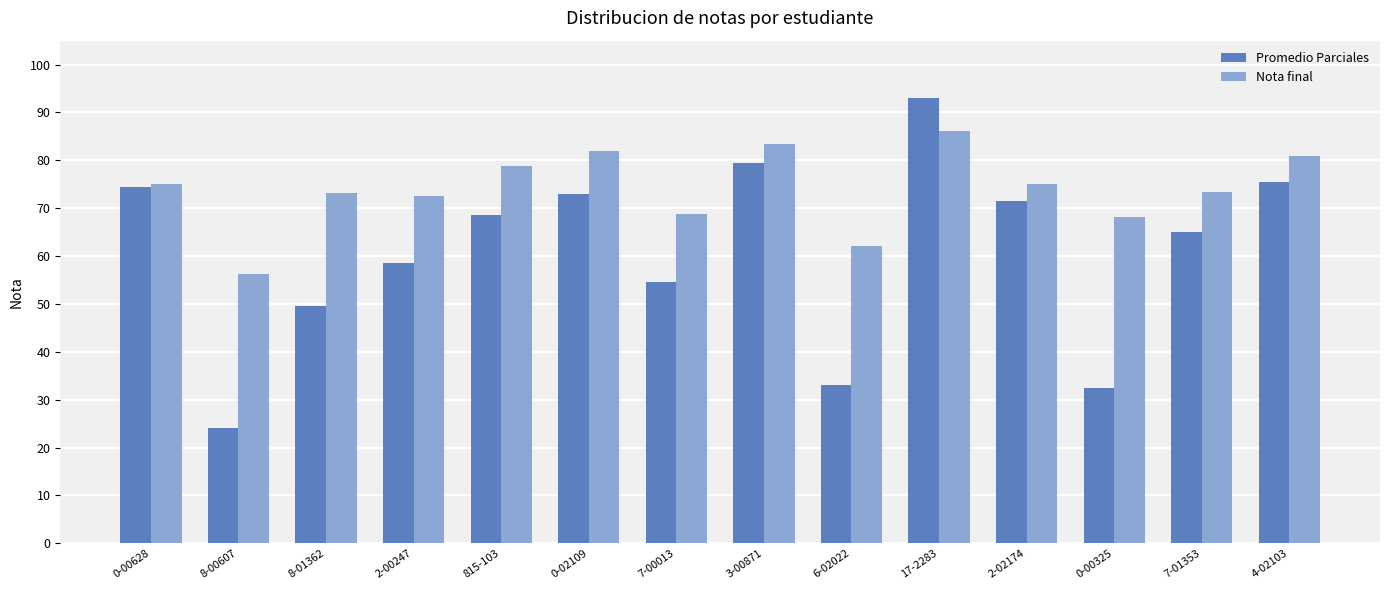

What is the total value across all series at 0-02109?

154.9